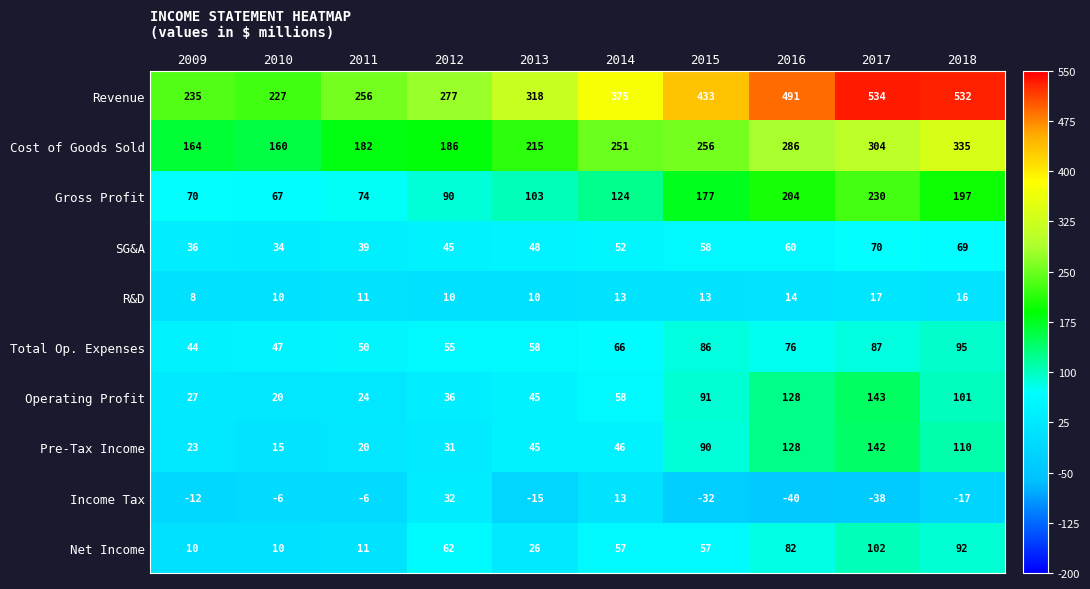

What is the difference between the maximum and minimum values in the Revenue series?

307